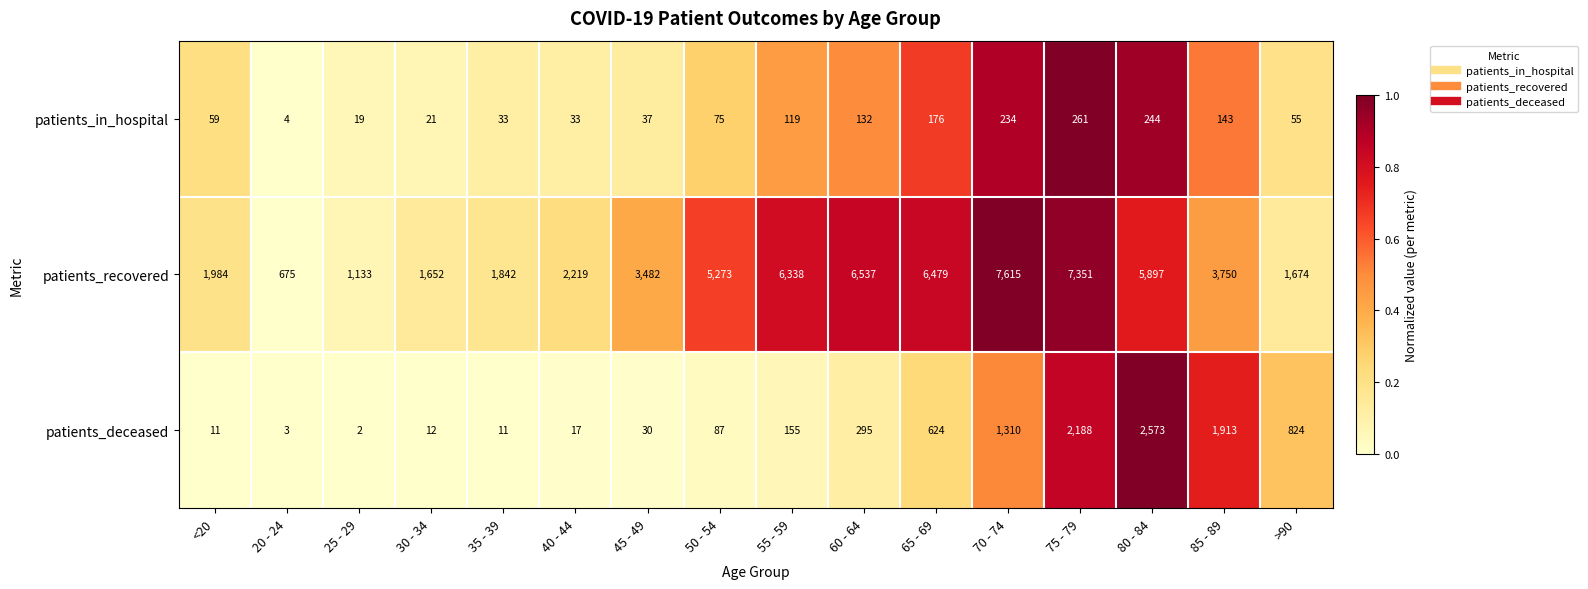

What is the spread (max minus min) of values at 75 - 79?

7090